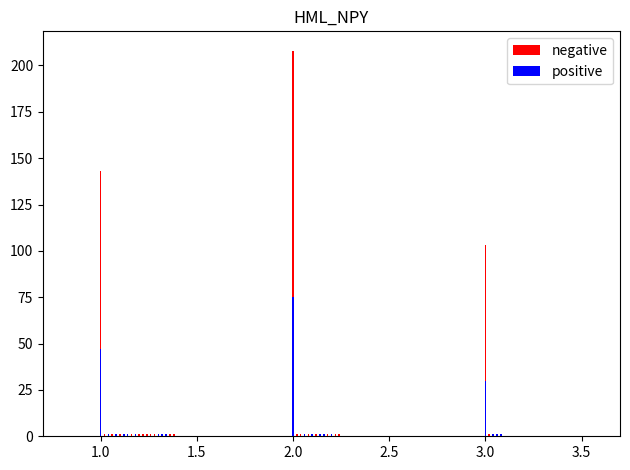

What is the spread (max minus min) of values at 3.5?

1